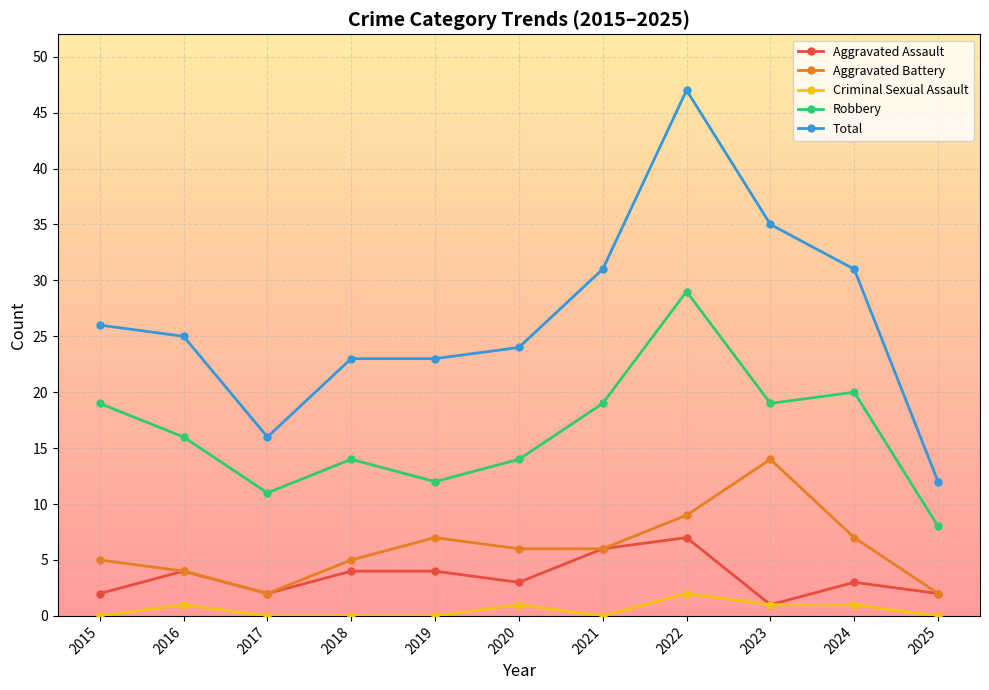

Which series has the largest total across all categories?

Total